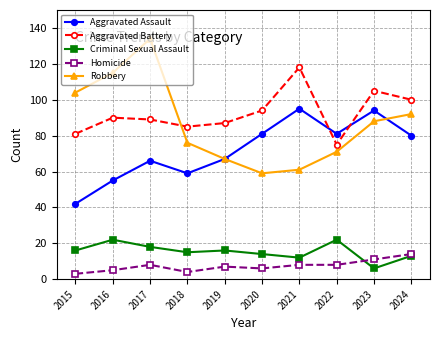

True or false: Aggravated Assault and Homicide intersect in this chart.

False